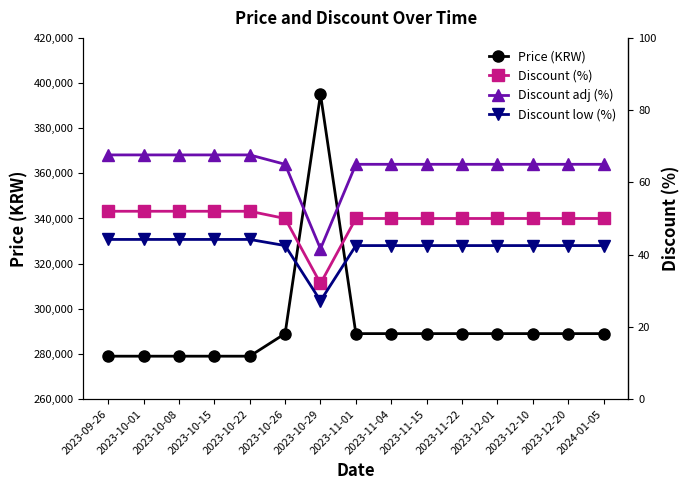

At how many categories does at least one series exceed 367913?

1